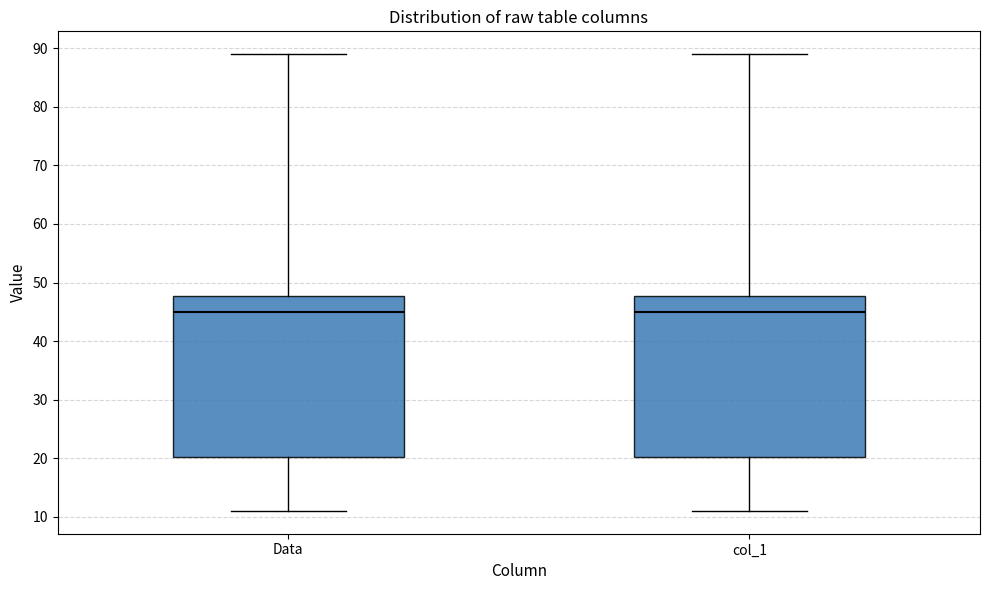

Where is the lower edge of the box for Data on the y-axis? The values are not printed on the chart, so give them approximately, as read against the axis.

20